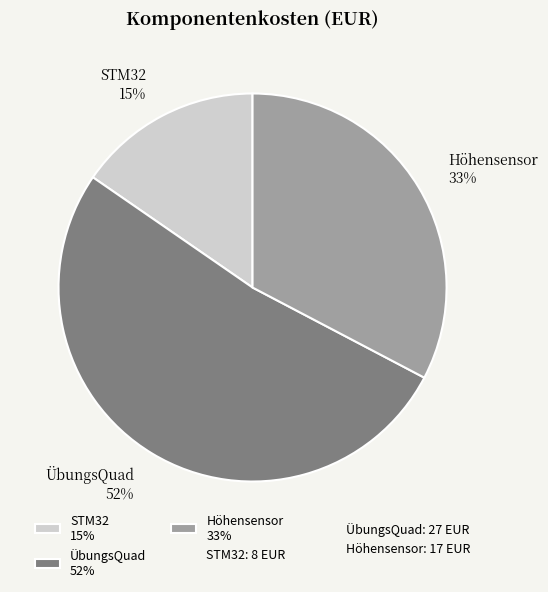

Is it true that Höhensensor is 46% of the pie?

False